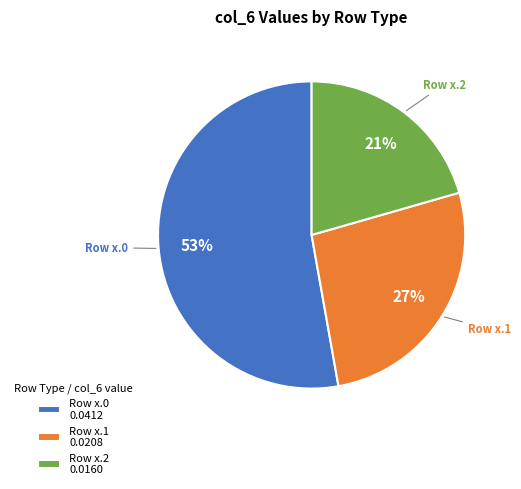

Rank the categories by value from lowest to highest.

Row x.2, Row x.1, Row x.0